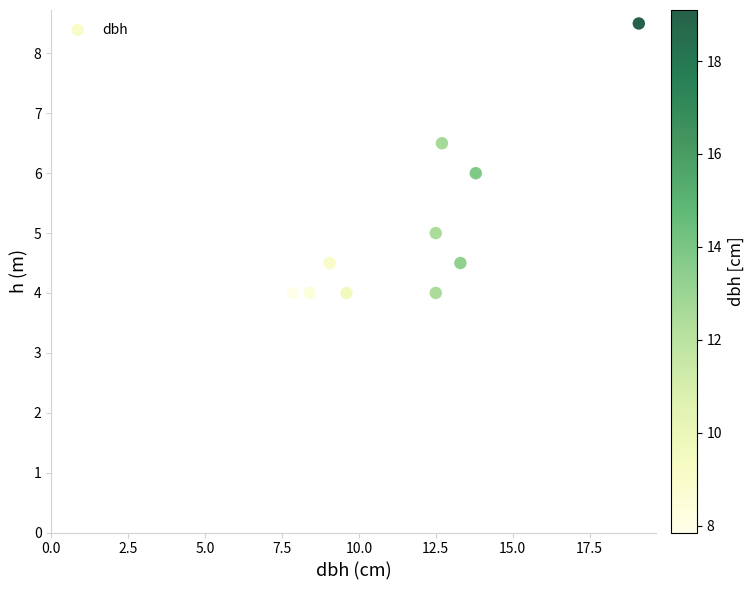

What is the average Y value?

5.1